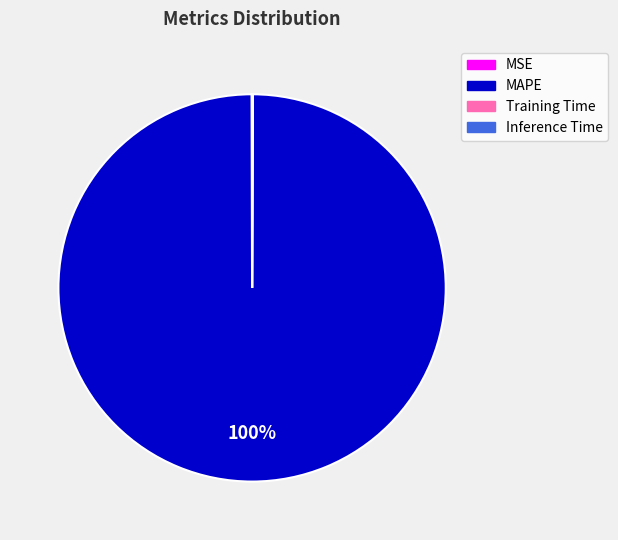

Is it true that MAPE is 100% of the pie?

True